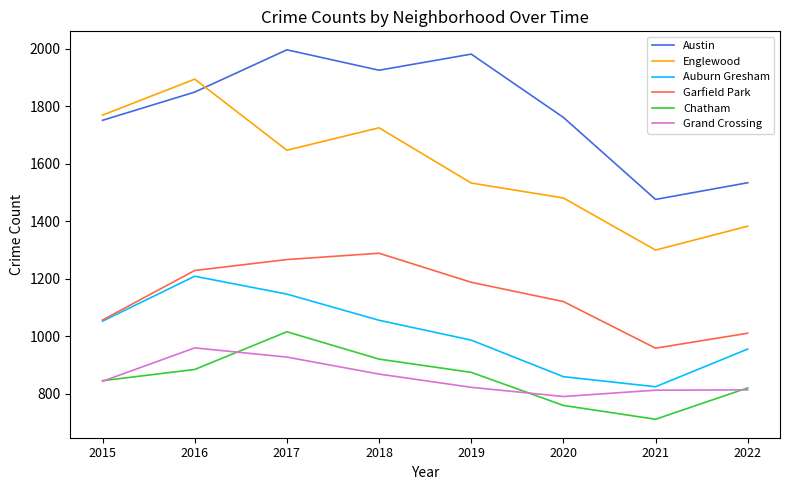

At which label does Garfield Park reach its minimum?

2021